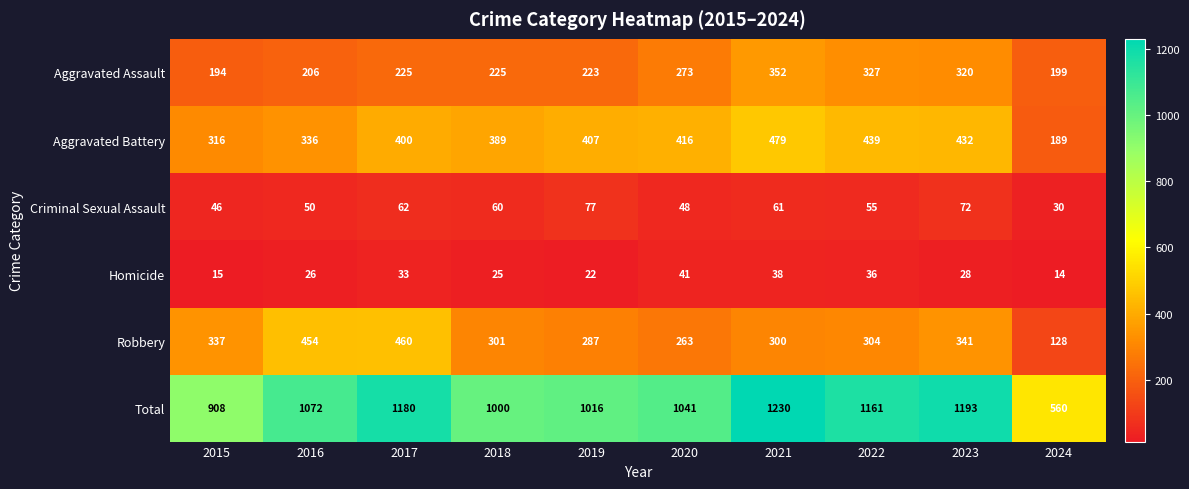

Which label corresponds to the largest value in the chart?

2021